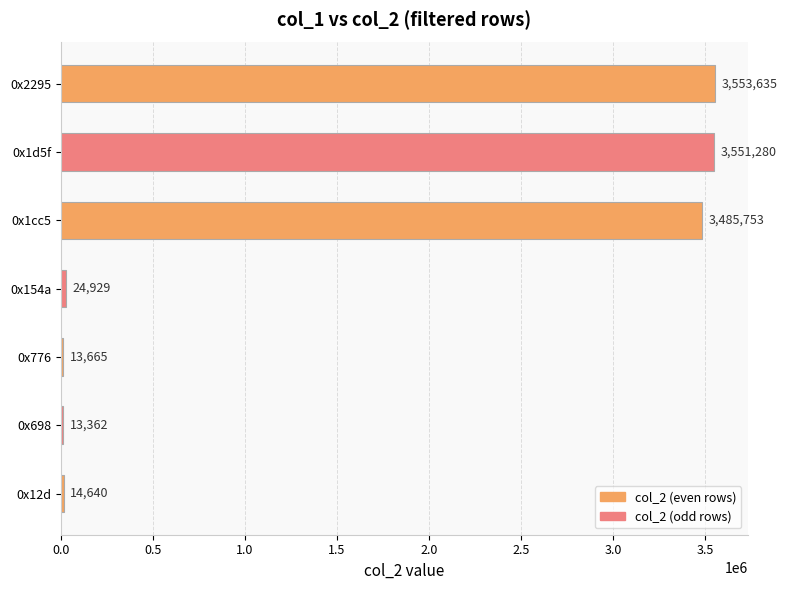

What is the change in value from 0x12d to 0x154a?

+10289